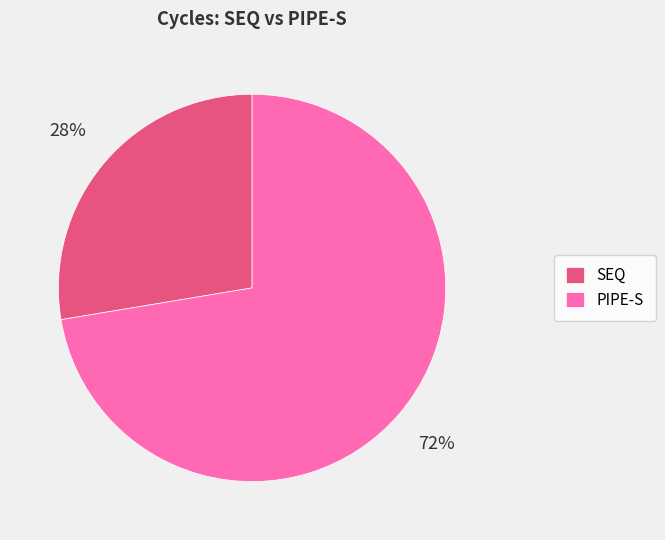

To the nearest percent, what is the combined percentage of SEQ and PIPE-S?

100%